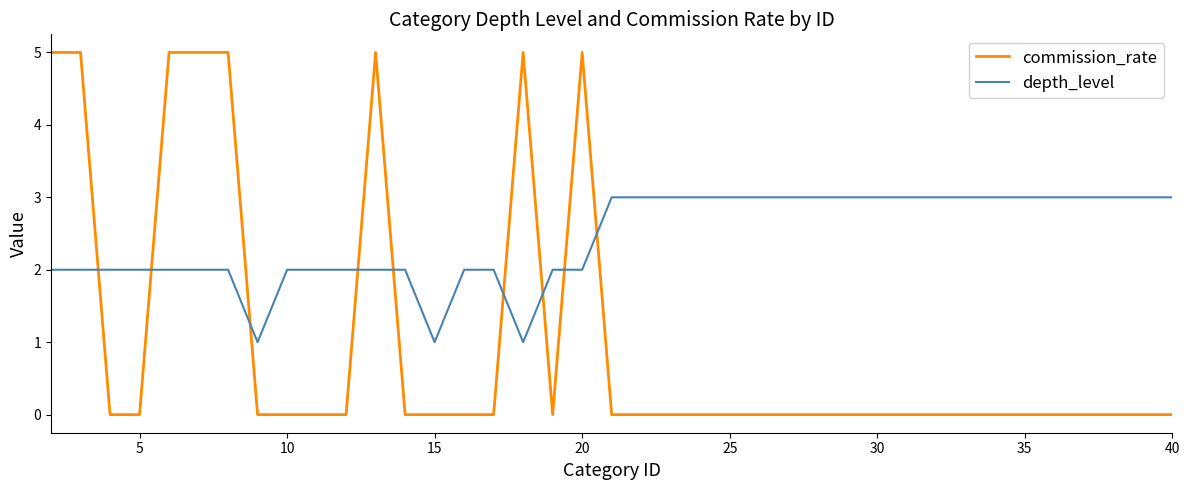

How many data points in commission_rate are above 0?

9